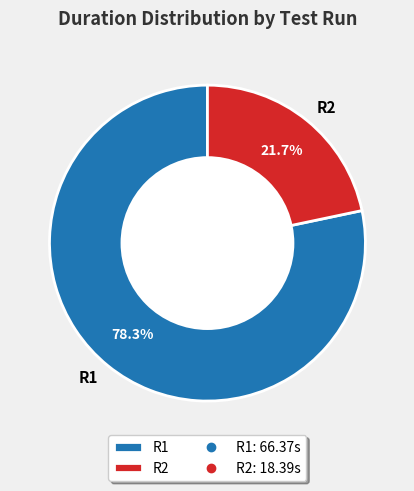

Which category has the biggest portion of the pie?

R1